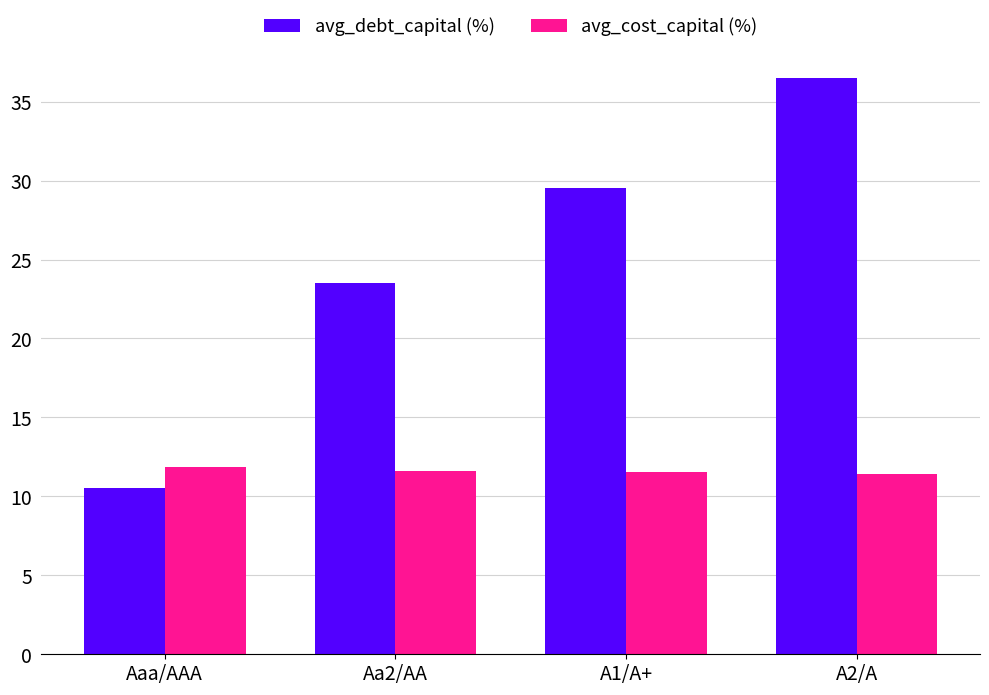

At A1/A+, list the series in order from smallest to largest.

avg_cost_capital (%), avg_debt_capital (%)